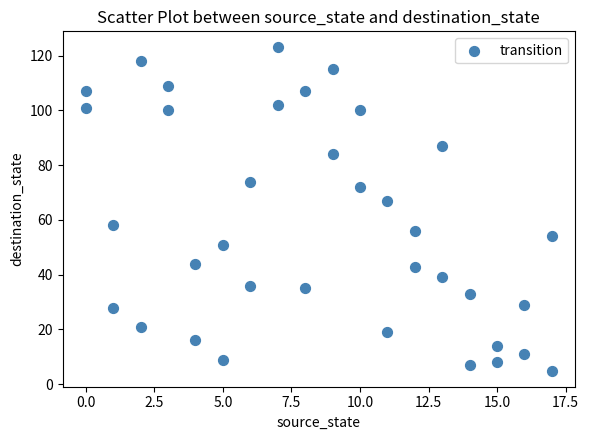

What is the range of X values (max minus min)?

17